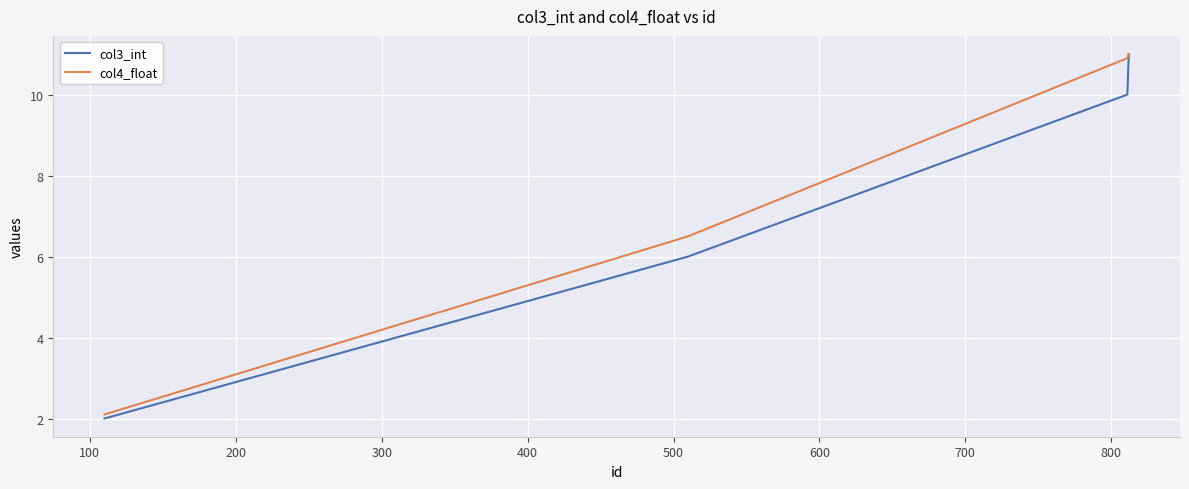

Which series has the largest range (max minus min)?

col3_int